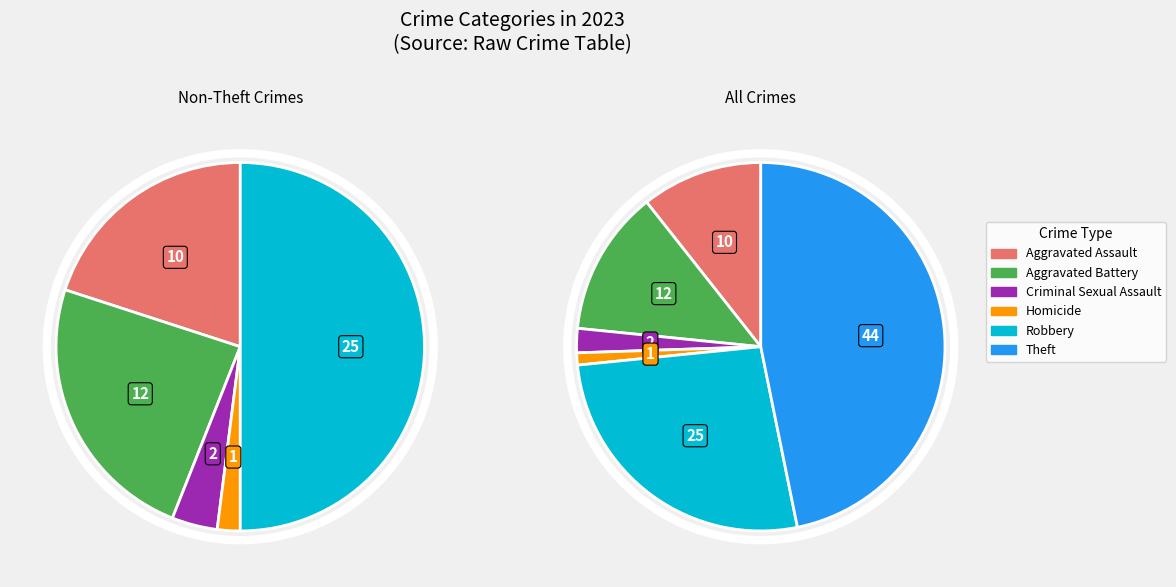

Is it true that Aggravated Battery is 6% of the pie?

False